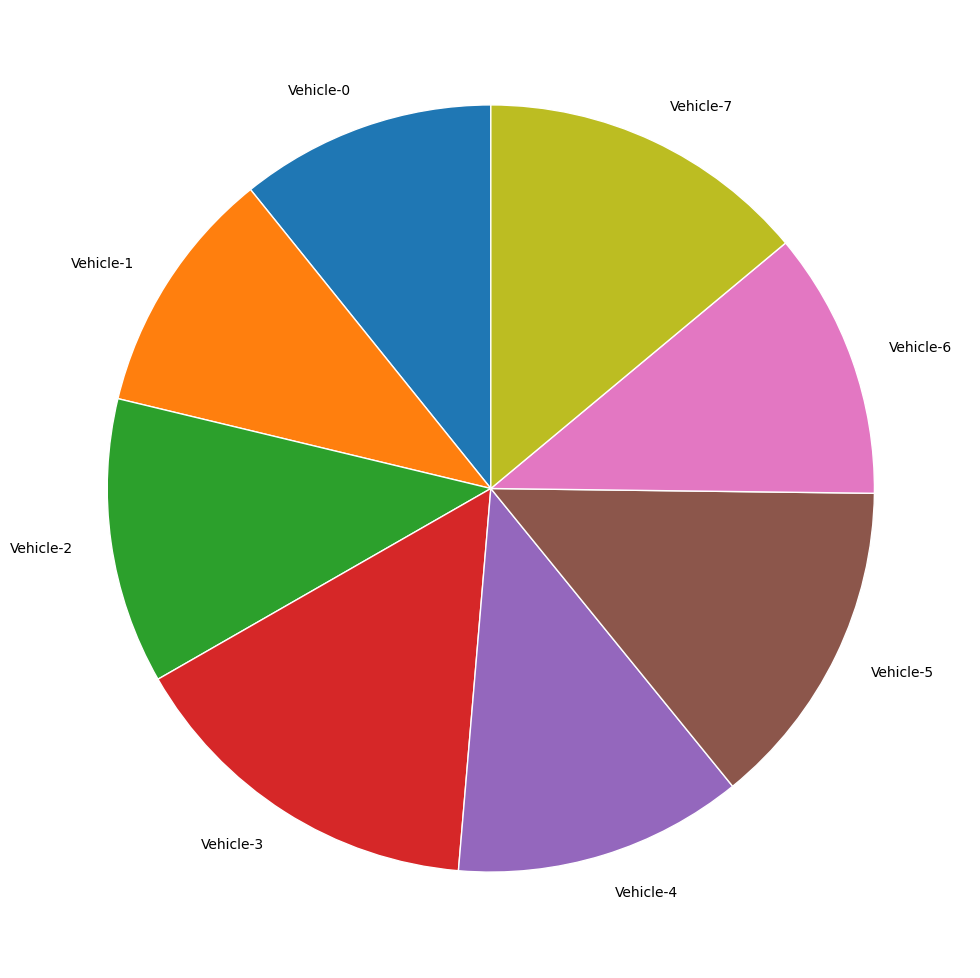

Is it true that Vehicle-2 is 21% of the pie?

False